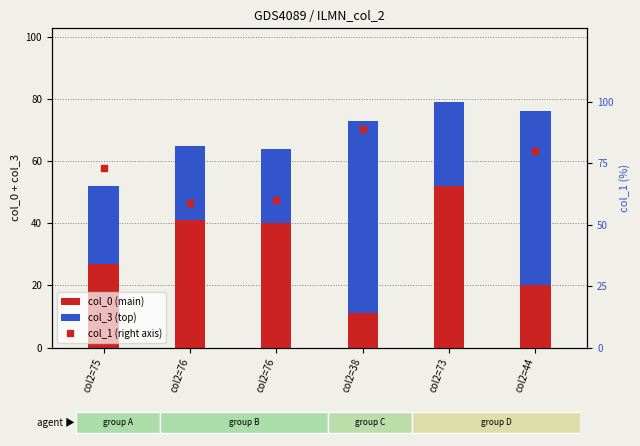

Between col2=76 and col2=73, which series saw the biggest shift?

col_0